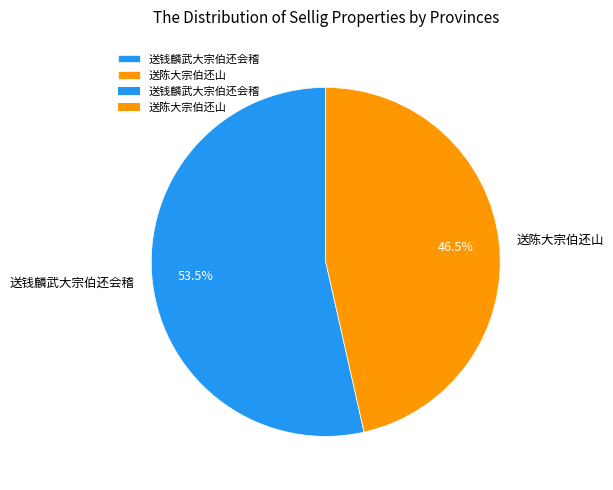

Does any single category account for the majority?

Yes